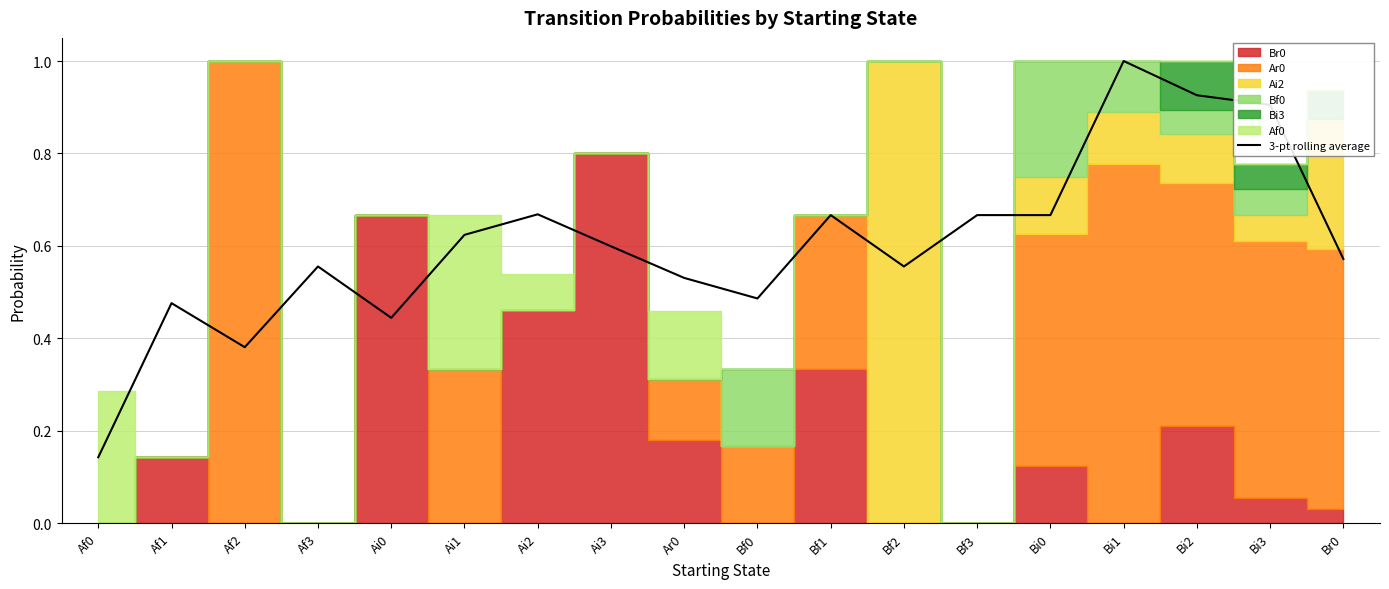

What is the label of the 14th point from the right?

Ai0